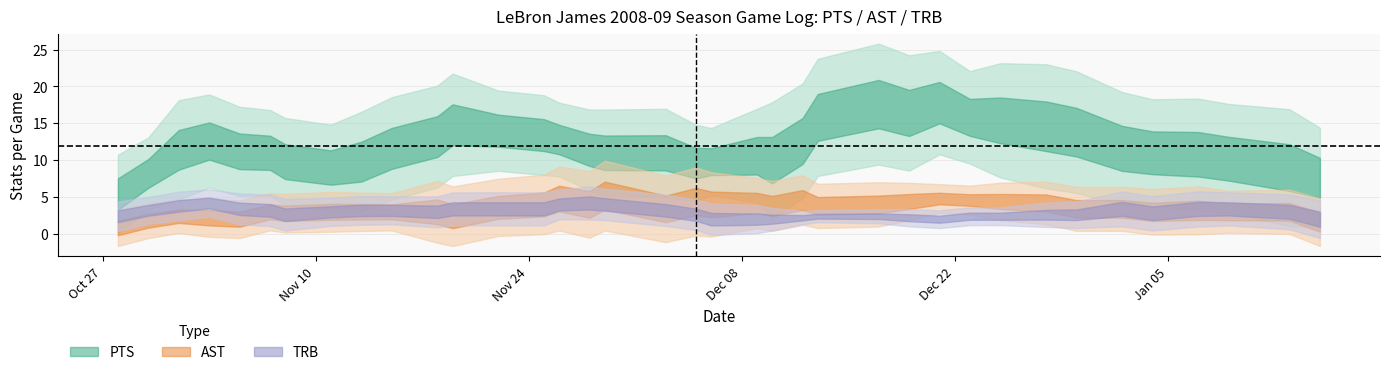

Between TRB and 31, which is larger?

31